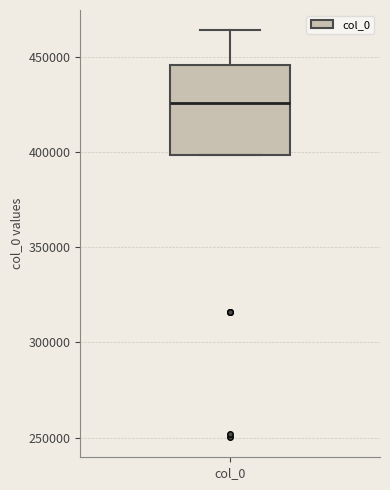

Read this box plot against the y-axis: the position of the median line, the range covered by the box, and the ends of both whiskers. The values are not printed on the chart, so give them approximately, as read against the axis.

median 425000, box 400000 to 445000, whiskers 400000 to 465000